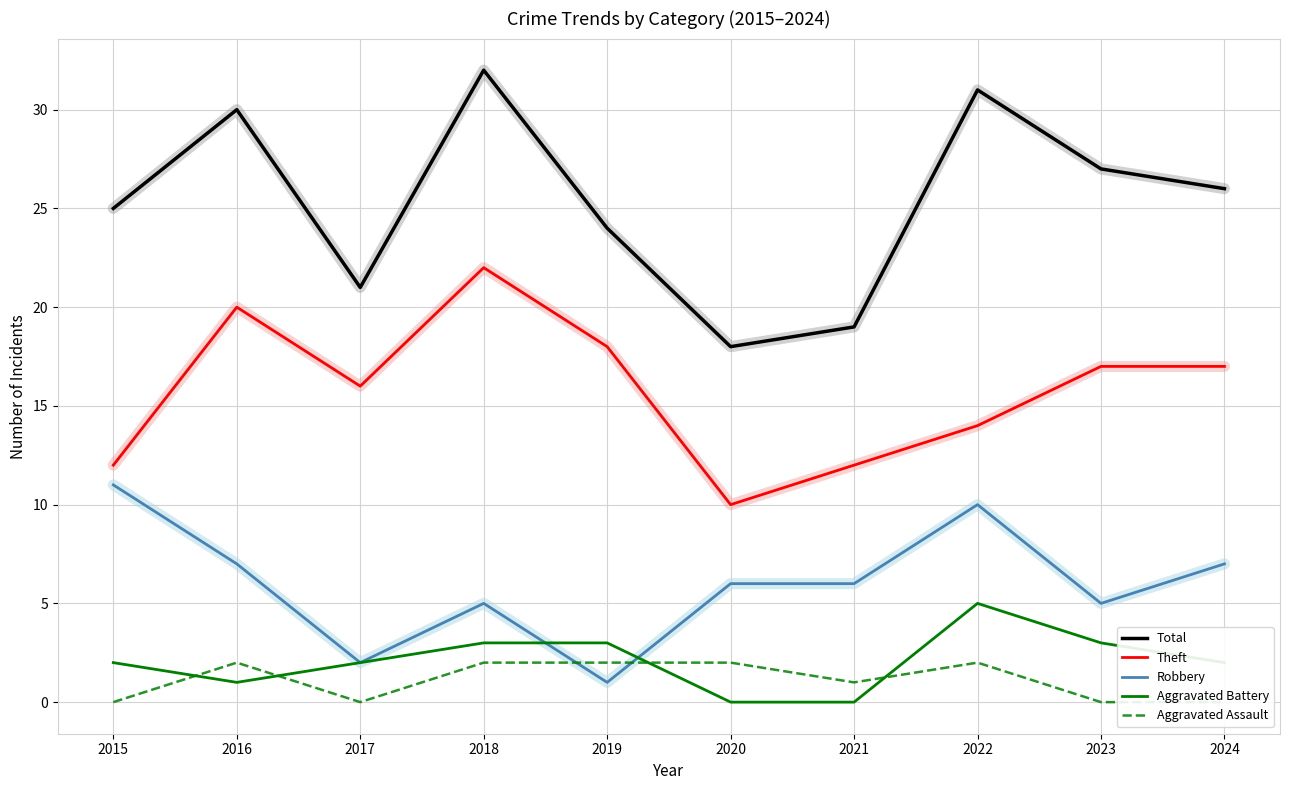

True or false: Robbery and Theft cross at least once.

False